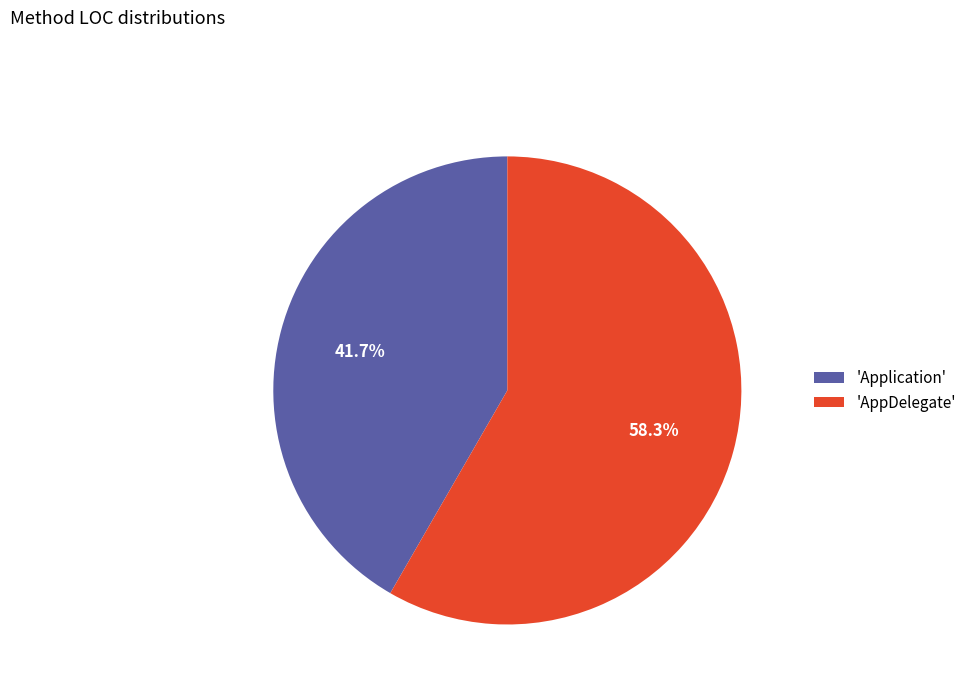

What percentage is NOT represented by 'Application'?

58.3%